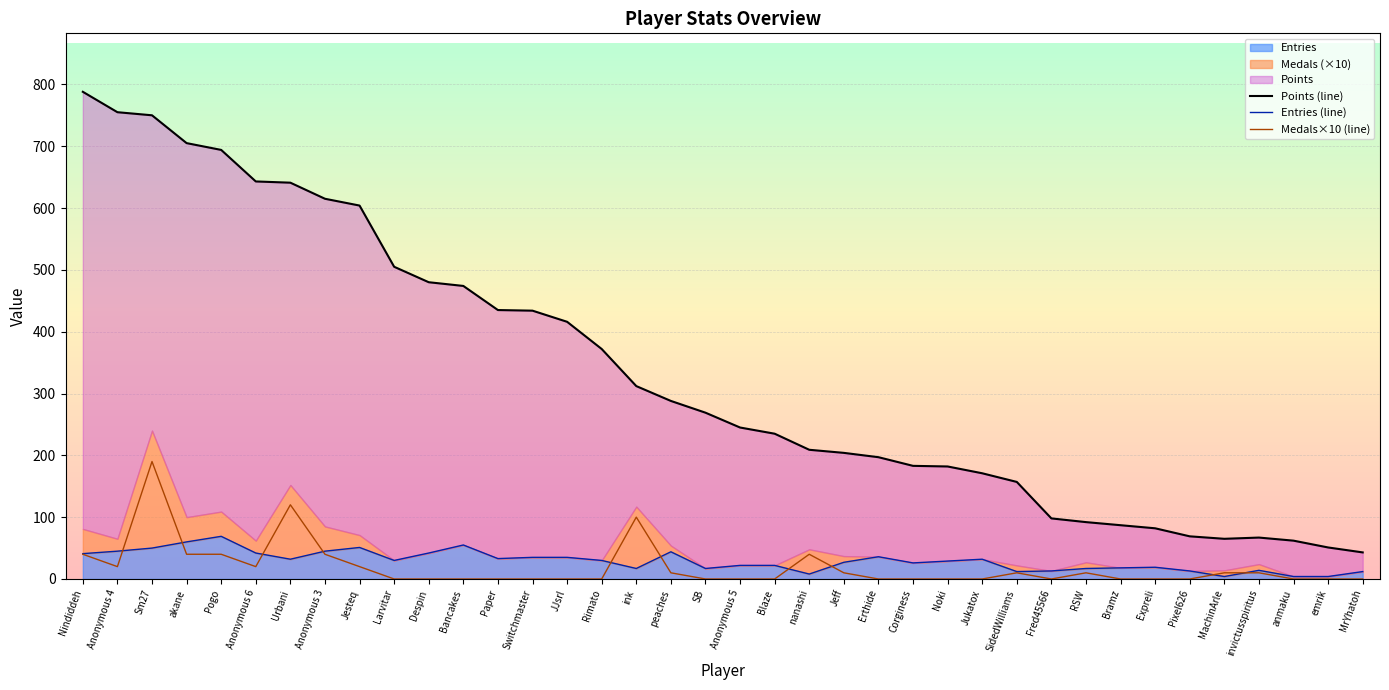

Which has a higher value, Erthide or Corginess?

Erthide